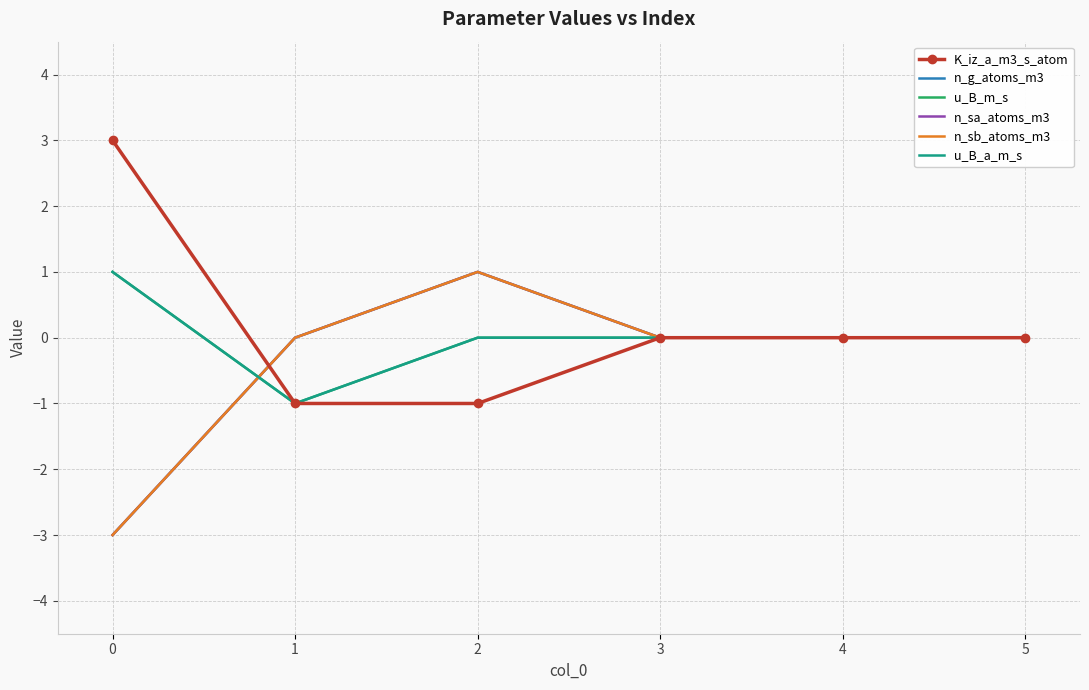

Between 2 and 4, which is larger?

4